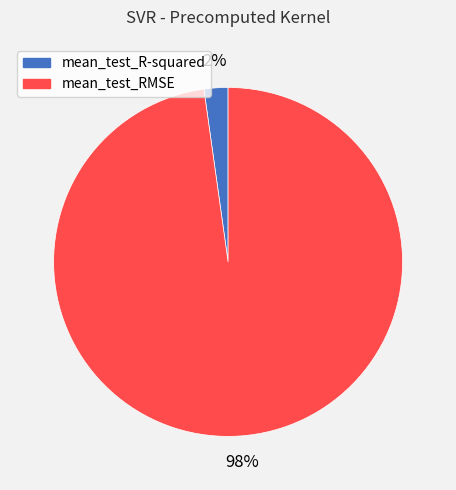

What is the majority slice?

mean_test_RMSE